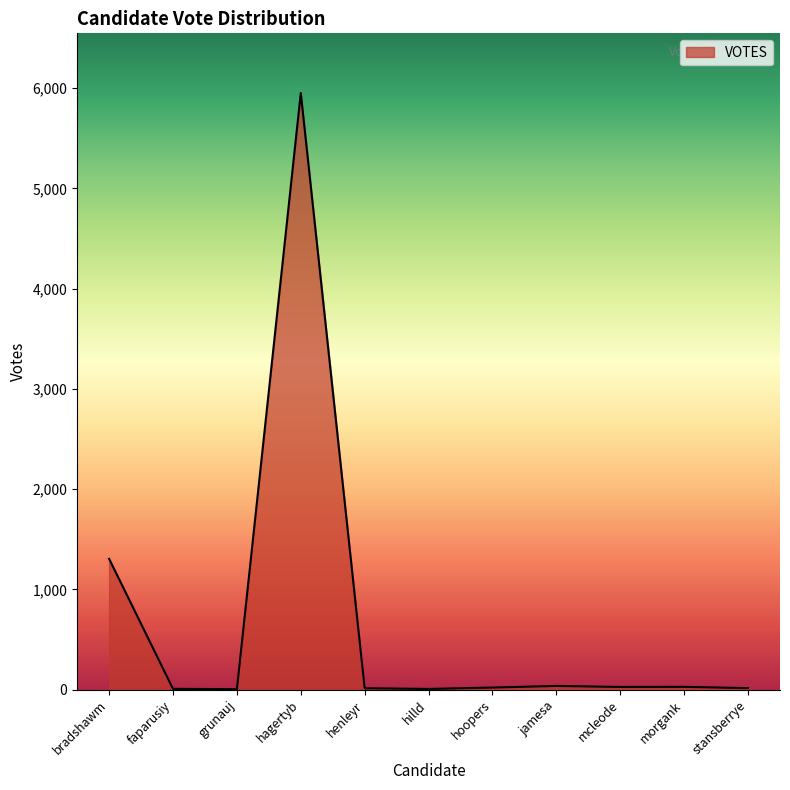

What is the difference between the maximum and minimum values?

5946